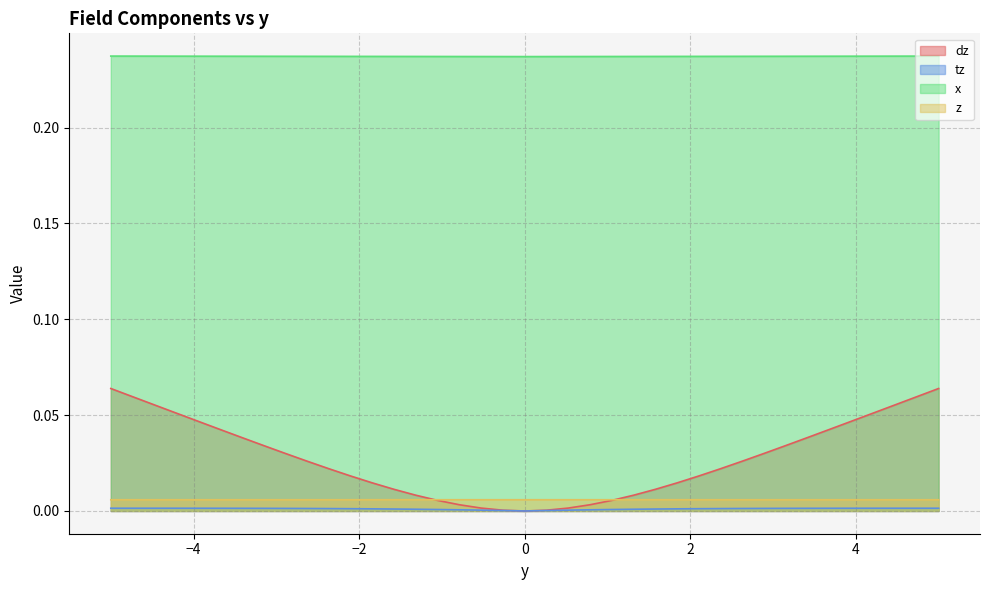

What are all the series names shown in the legend?

dz, tz, x, z